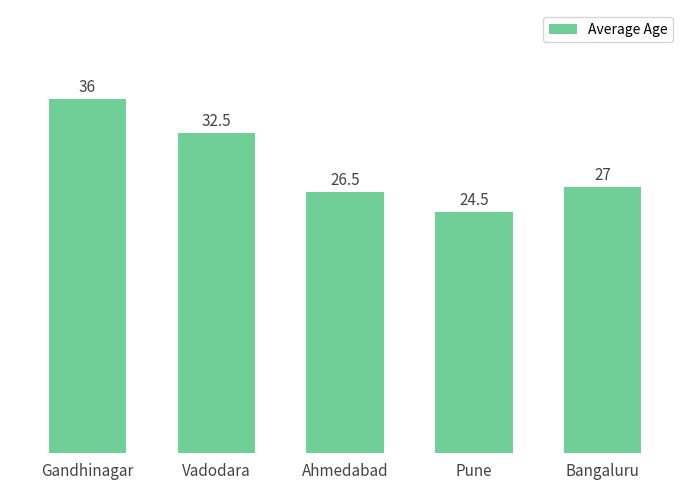

What is the ratio of the value at Pune to the value at Bangaluru?

0.9